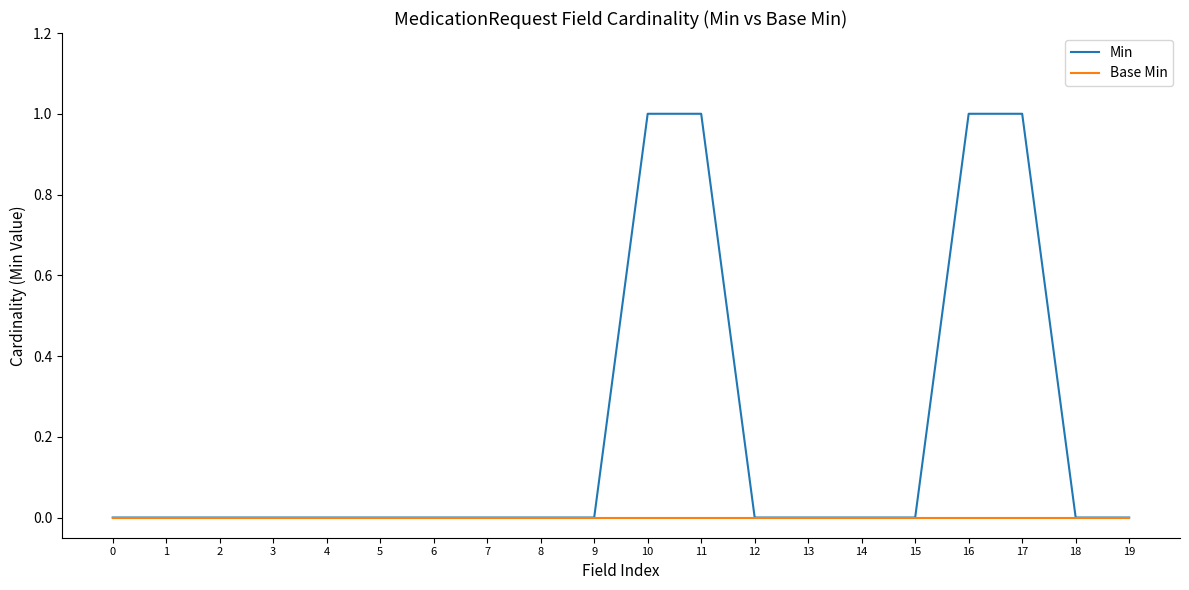

List the series in order of their overall mean, highest first.

Min, Base Min